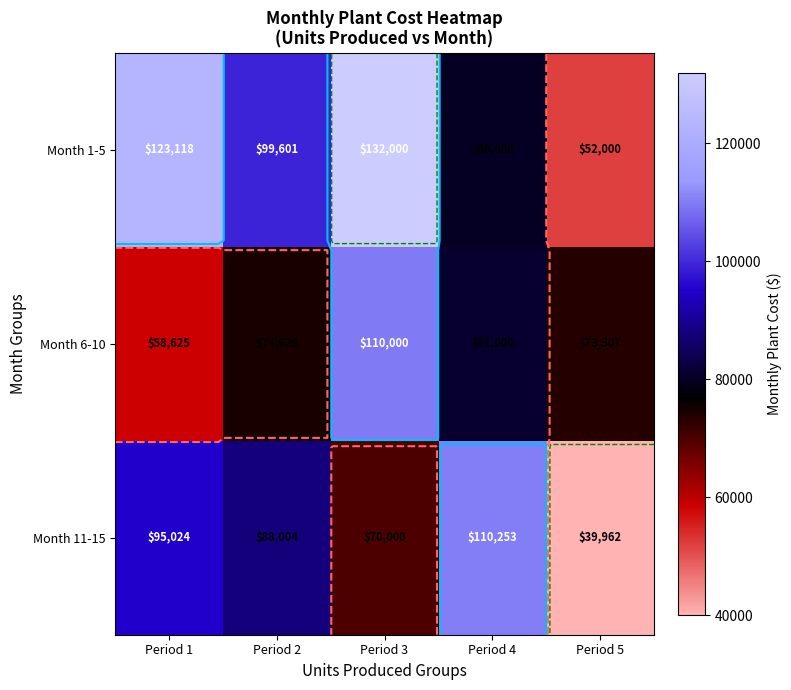

Between Period 3 and Period 5, which is larger?

Period 3